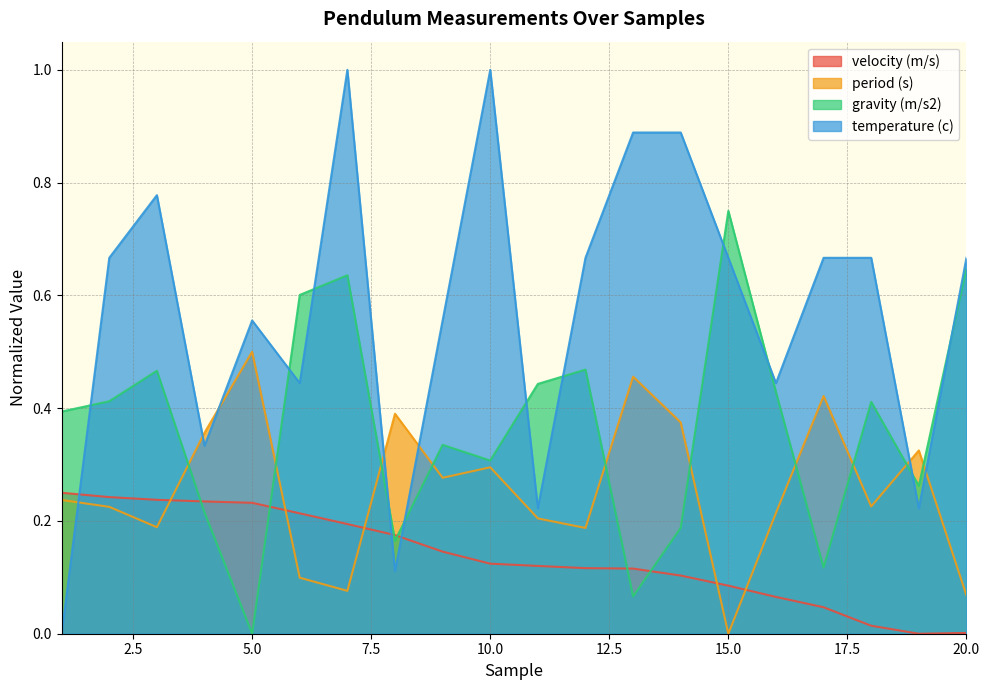

What is the difference between the gravity (m/s2) values at 11 and 17?

0.3